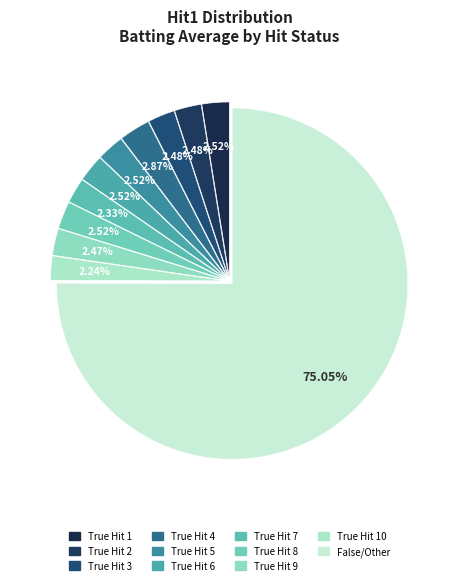

Does any single category account for the majority?

Yes